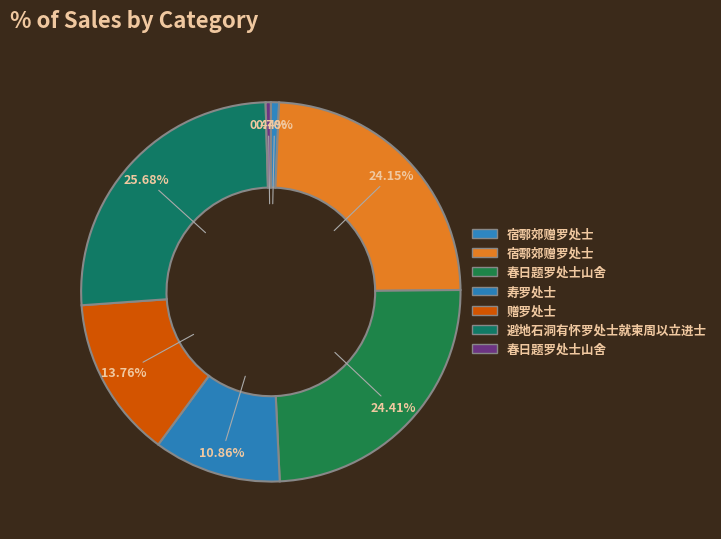

How many slices are in this pie chart?

7